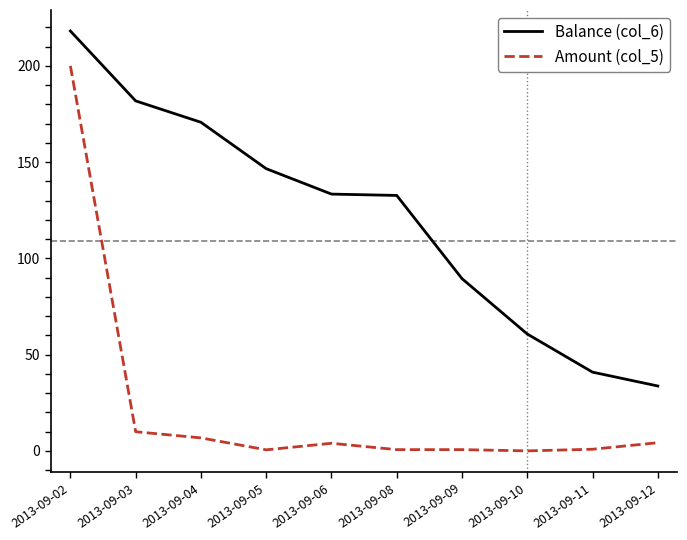

Which series has the largest range (max minus min)?

Amount (col_5)